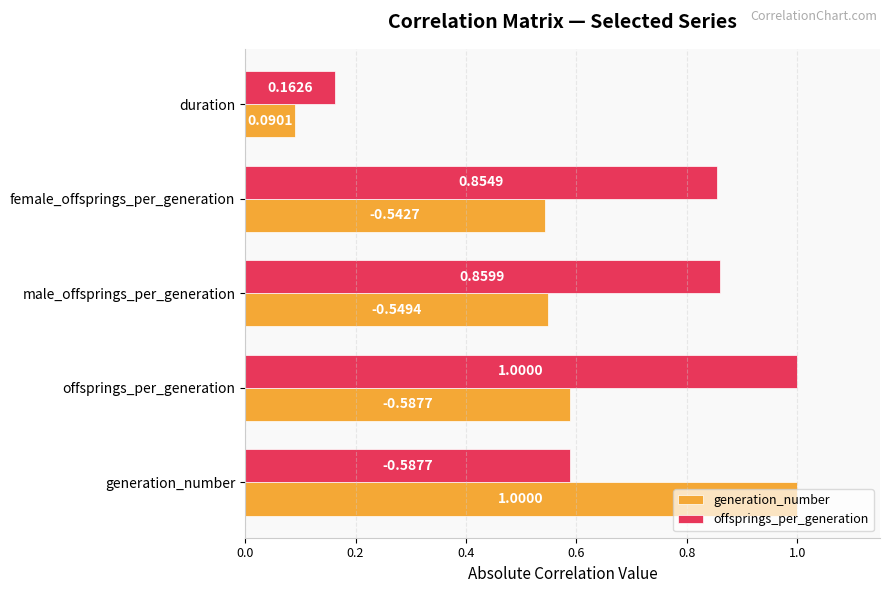

What is the difference between the offsprings_per_generation values at duration and generation_number?

0.4